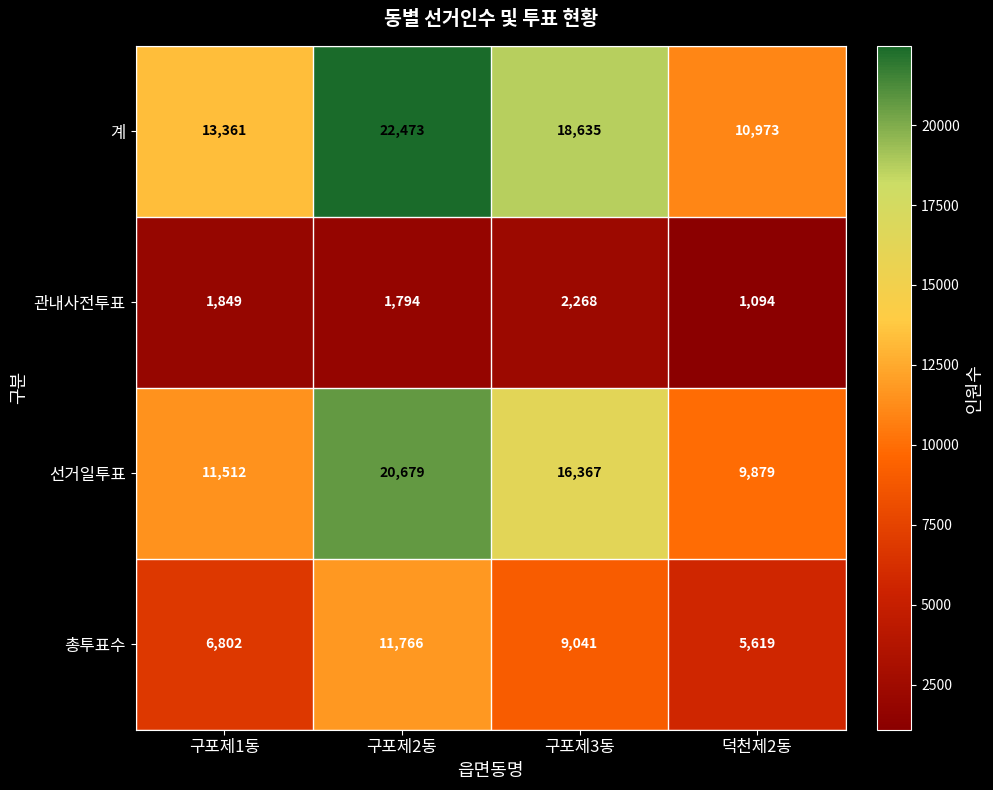

The 총투표수 series shows 6802 at 구포제1동. True or false?

True